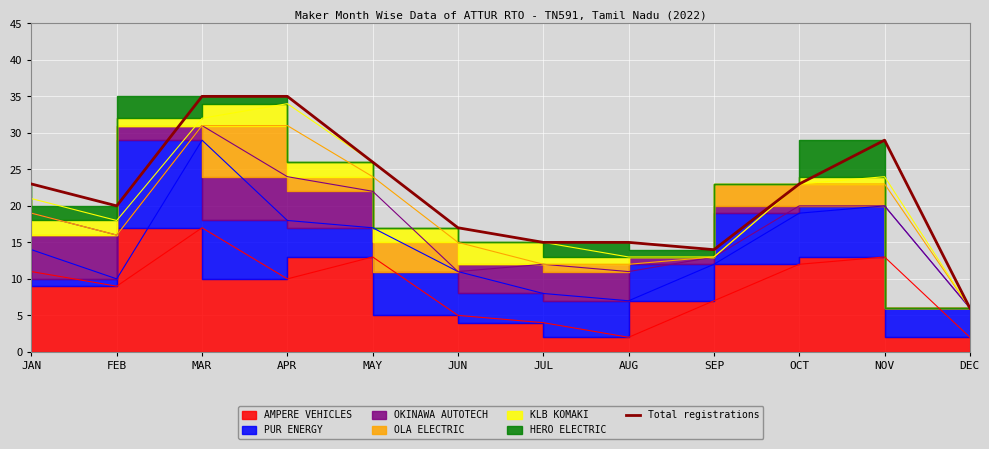

What is the value of the 7th point from the left?

15